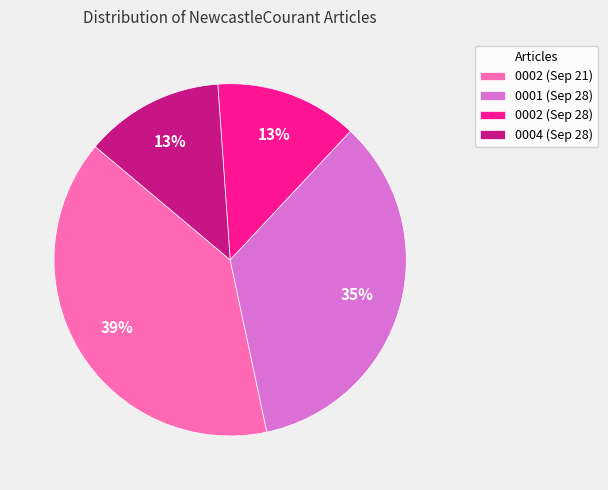

Does 0002 (Sep 21) account for over 50% of the chart?

No